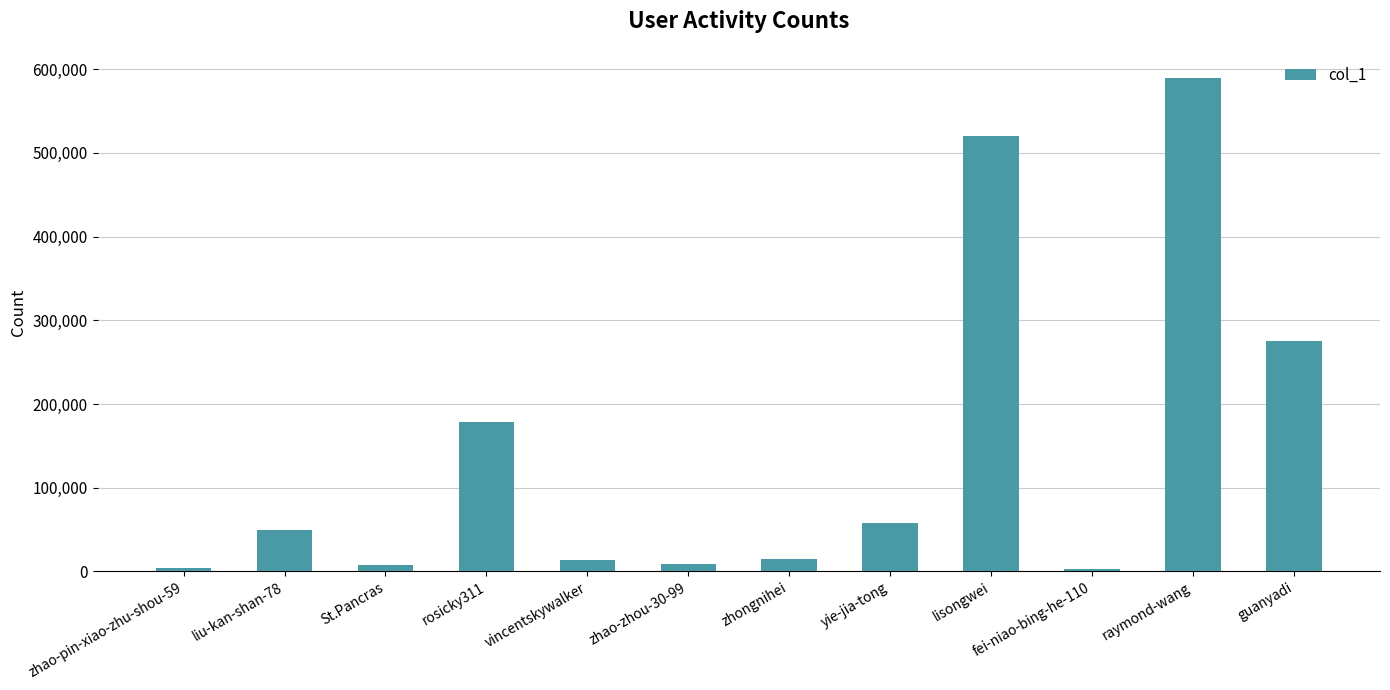

Are the bars grouped side by side (vs. stacked)?

No